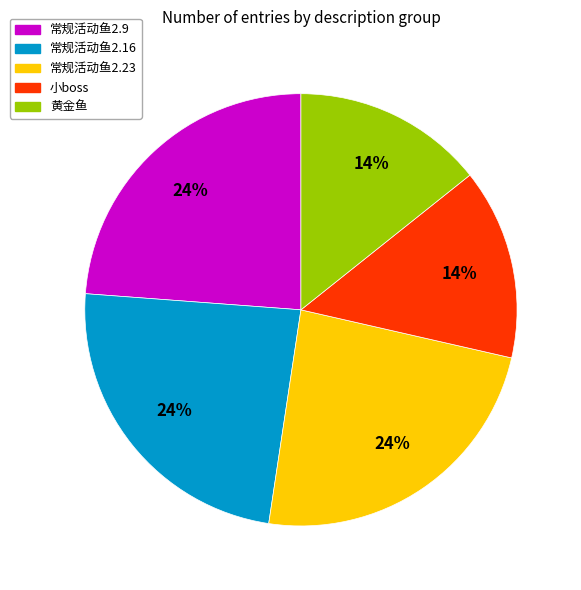

The 黄金鱼 slice represents 20% of the pie. True or false?

False